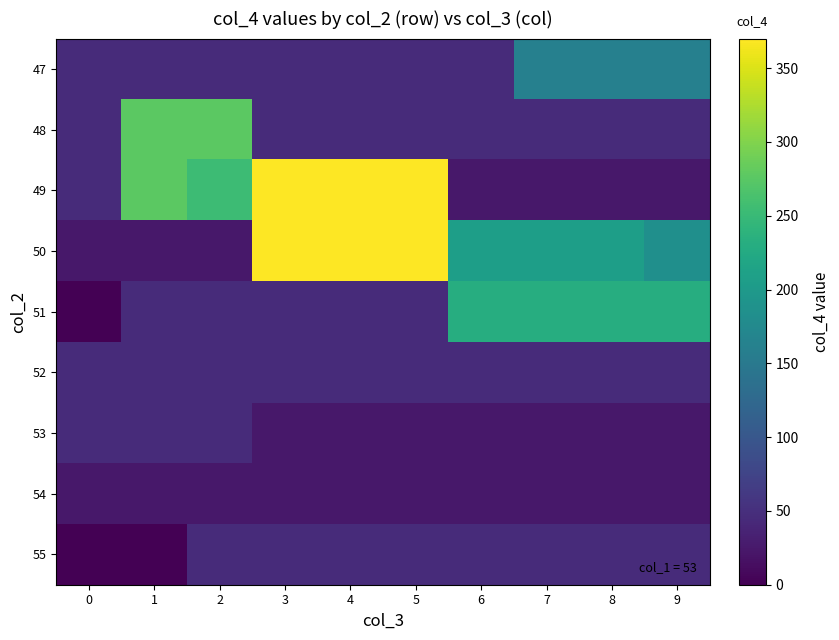

What is the spread (max minus min) of values at 8?

208.1